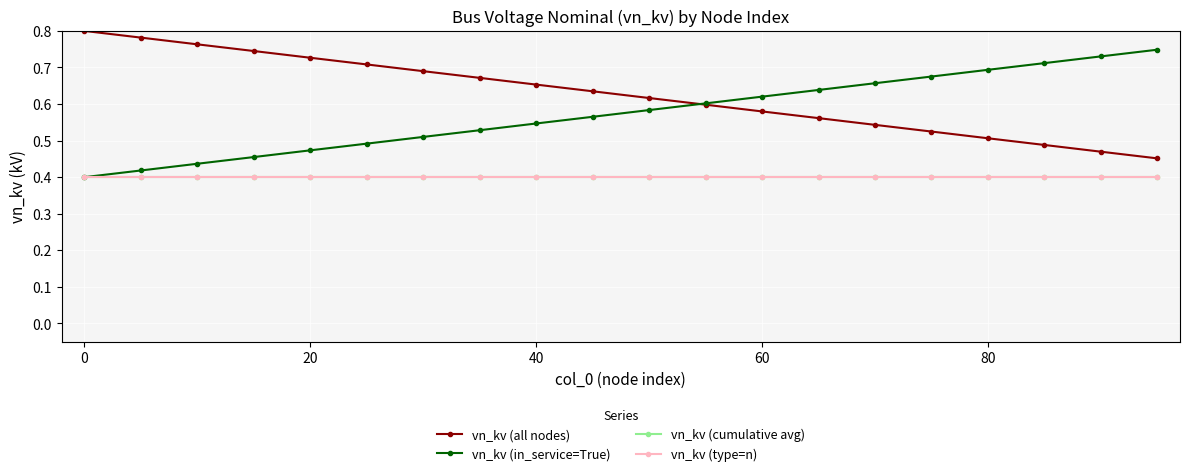

True or false: vn_kv (cumulative avg) and vn_kv (in_service=True) cross at least once.

False